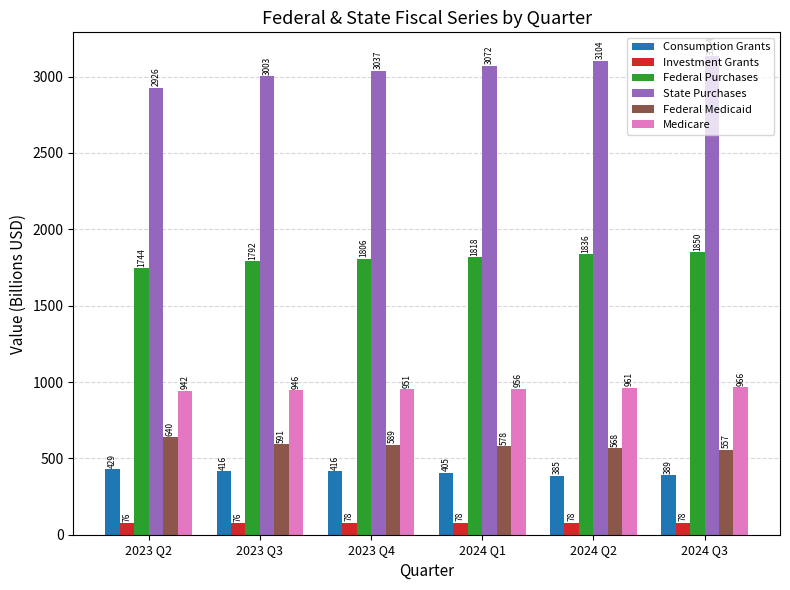

What is the value of the Federal Medicaid bar at the 6th from the left?

557.3